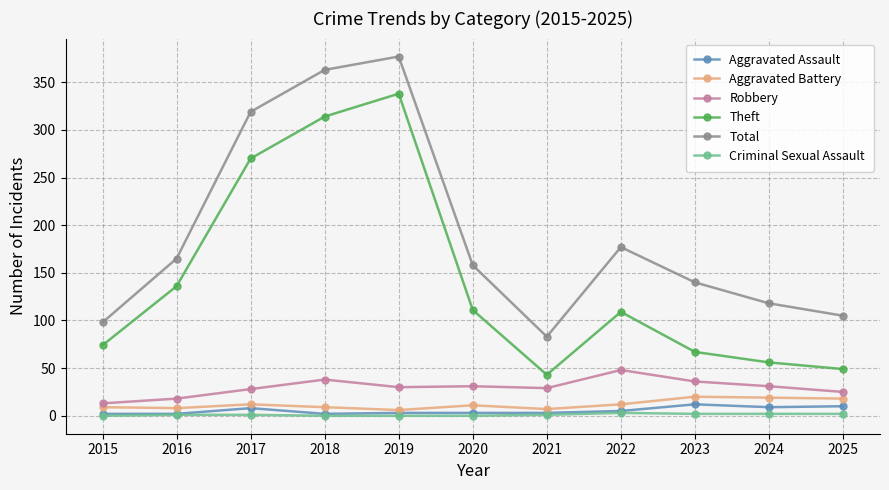

What value does the Criminal Sexual Assault series have at 2024?

2